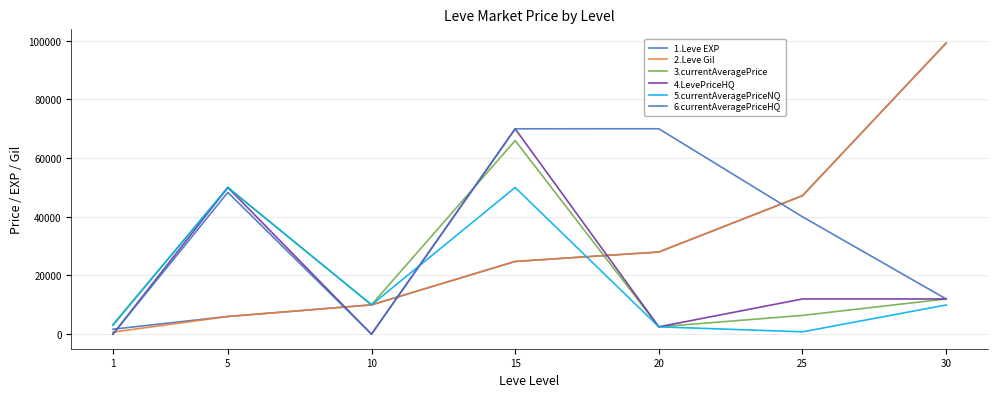

How many lines are shown in the chart?

6